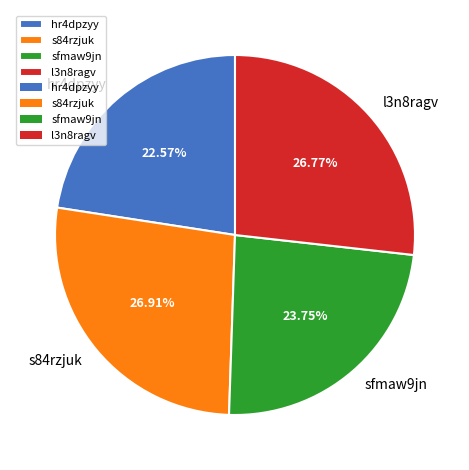

Is there a majority slice in this chart?

No